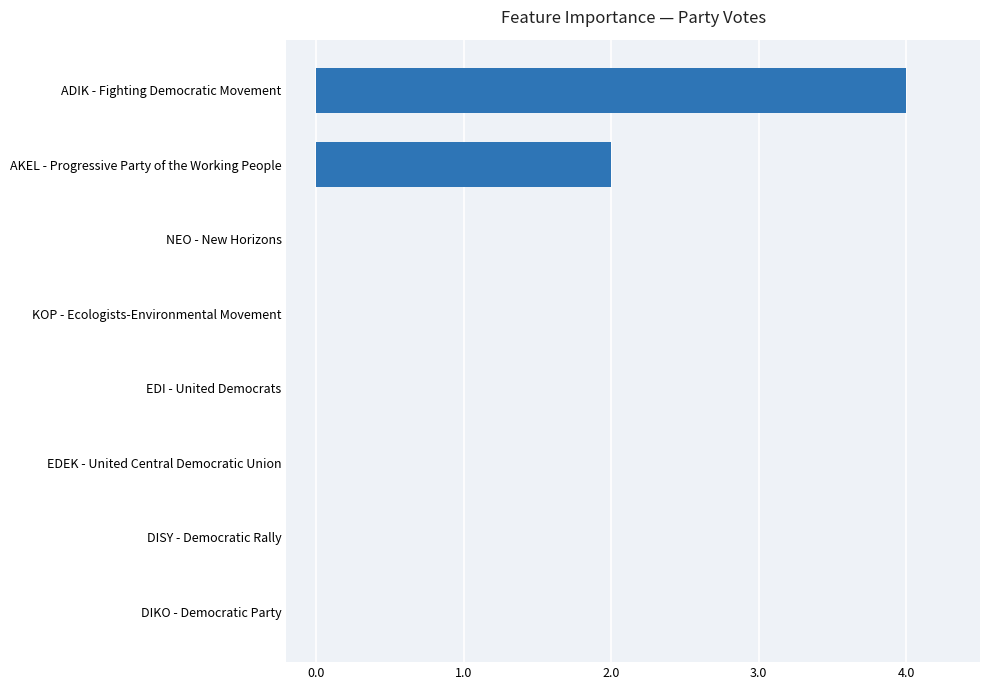

Reading top to bottom, list all the values displayed in this chart.

ADIK - Fighting Democratic Movement=4	AKEL - Progressive Party of the Working People=2	NEO - New Horizons=0	KOP - Ecologists-Environmental Movement=0	EDI - United Democrats=0	EDEK - United Central Democratic Union=0	DISY - Democratic Rally=0	DIKO - Democratic Party=0